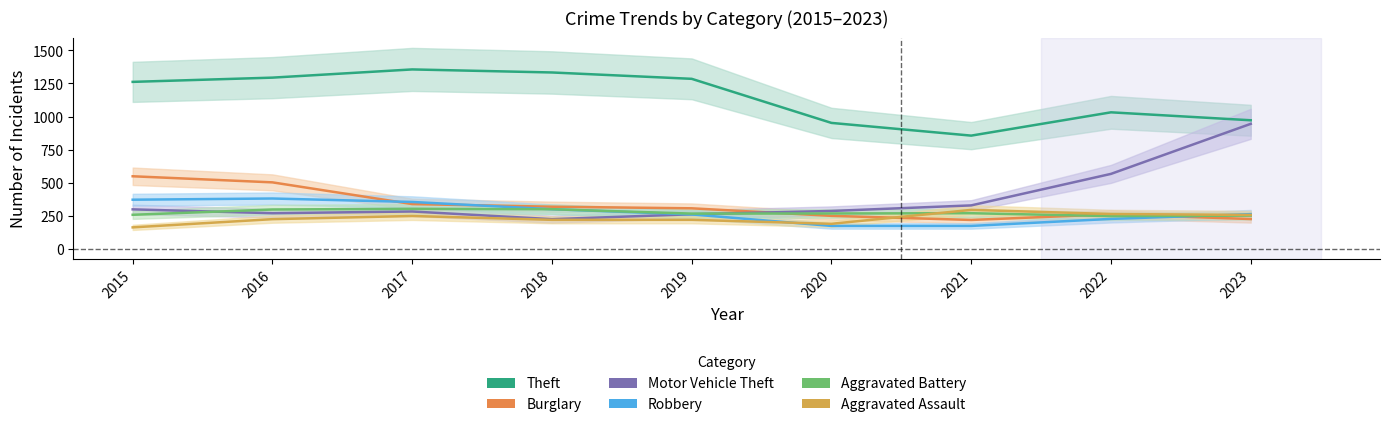

Which series has the widest spread of values?

Motor Vehicle Theft